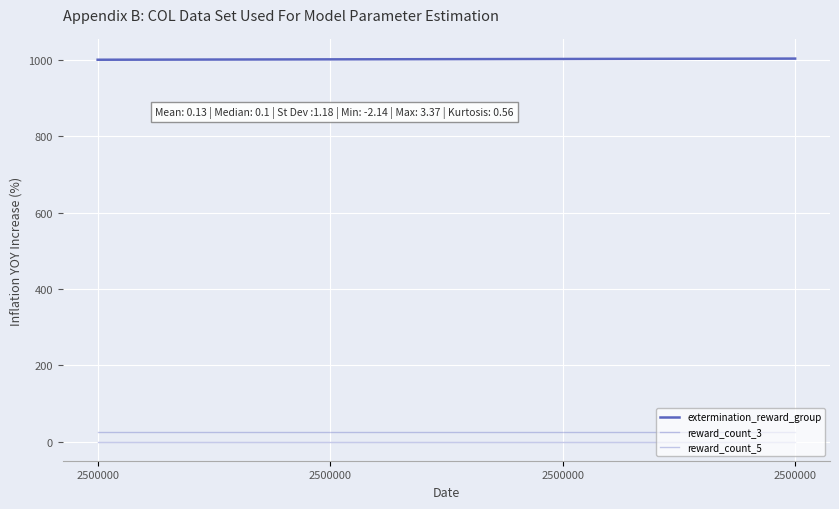

What is the highest value of the extermination_reward_group series?

1004